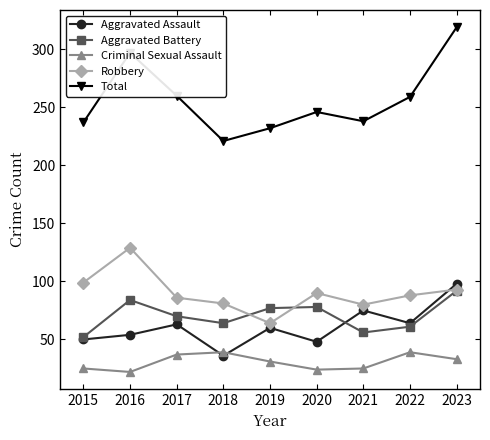

How many values in the Criminal Sexual Assault series are below 31?

4